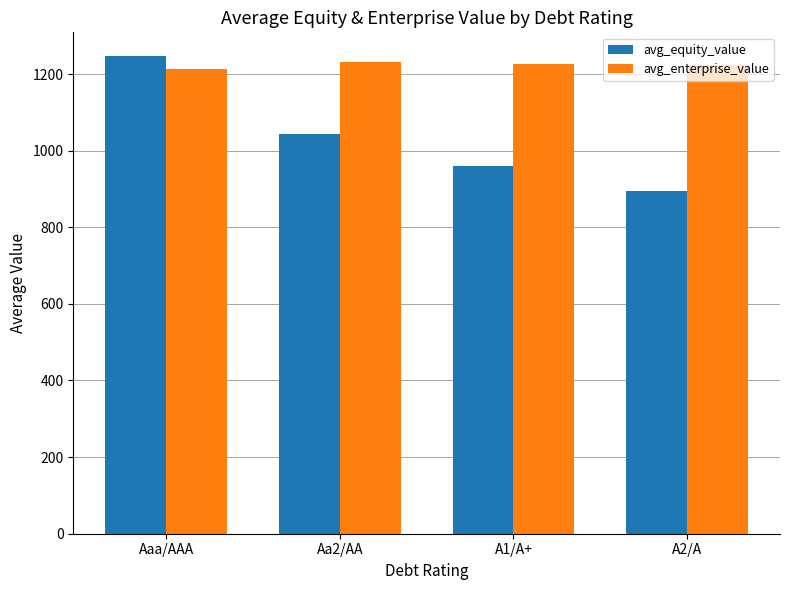

What is the highest value of the avg_enterprise_value series?

1232.5